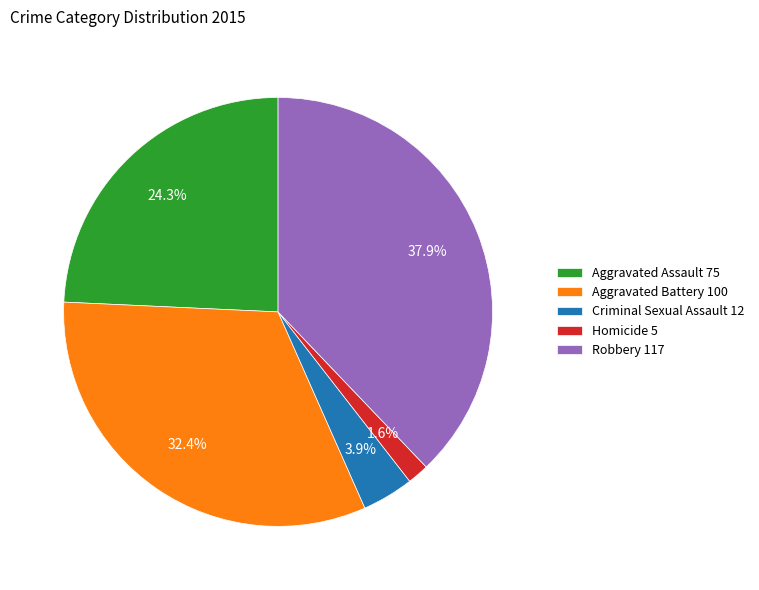

Count the number of slices in the pie.

5